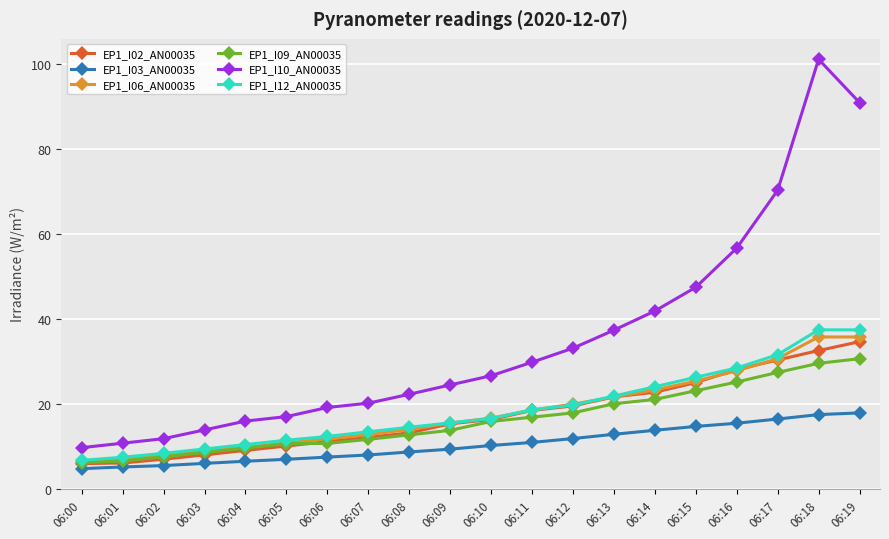

Which series has the largest range (max minus min)?

EP1_I10_AN00035